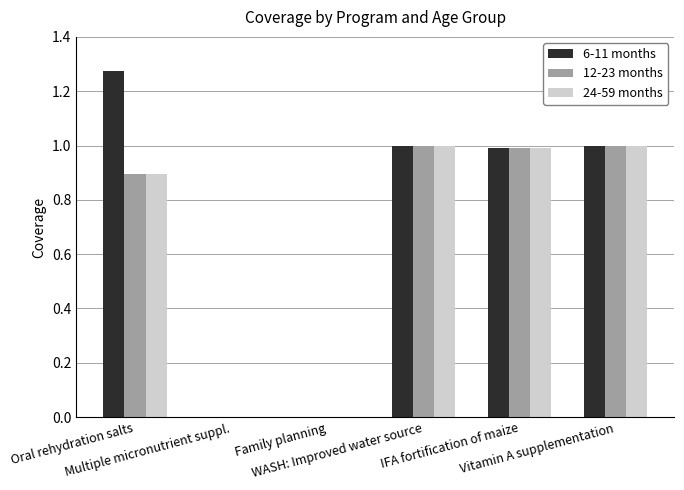

What is the highest value of the 24-59 months series?

1.0